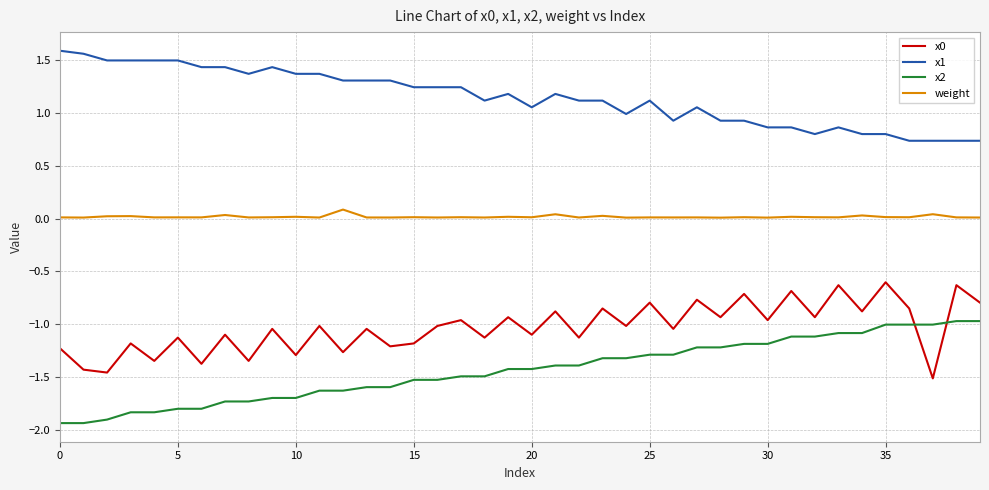

True or false: x2 and x1 intersect in this chart.

False